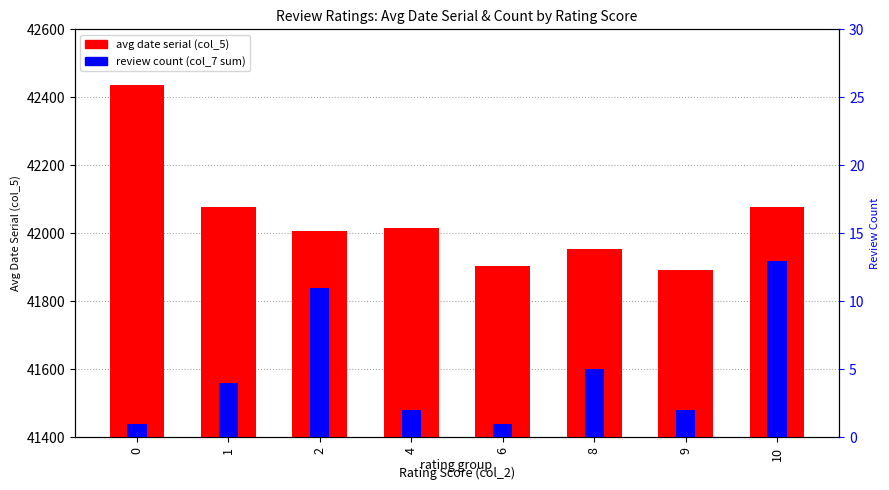

Reading left to right, list all the values displayed in this chart.

avg date serial (col_5): 0=42435.6	1=42078.5	2=42007.9	4=42016.7	6=41904.2	8=41952.8	9=41893.1	10=42077.2
review count (col_7 sum): 0=1.0	1=4.0	2=11.0	4=2.0	6=1.0	8=5.0	9=2.0	10=13.0